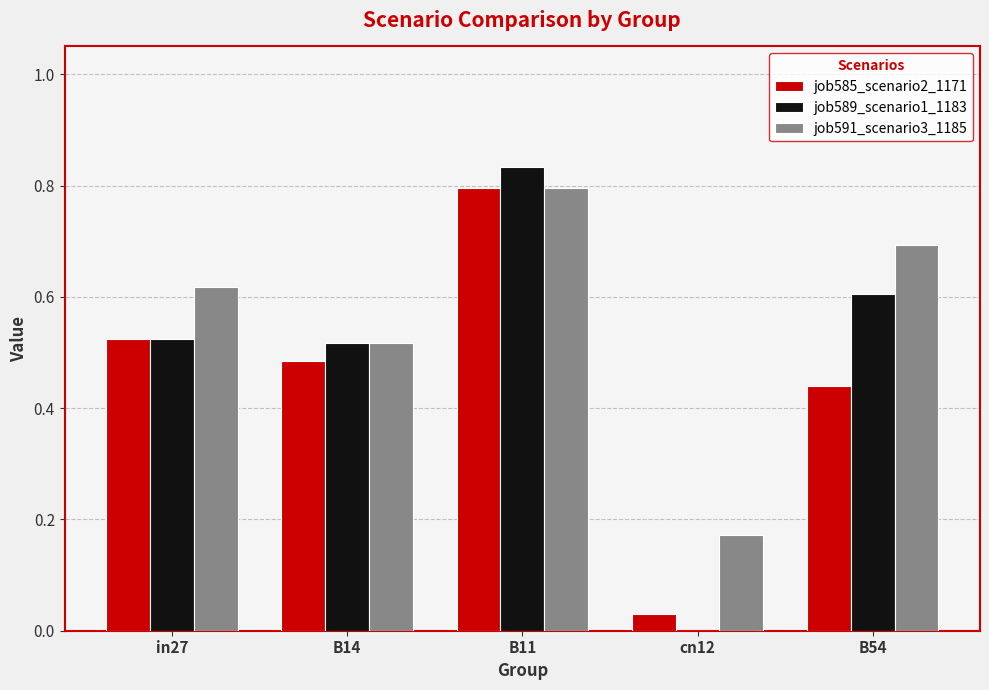

Is the value of job585_scenario2_1171 at cn12 greater than the value of job589_scenario1_1183 at cn12?

Yes